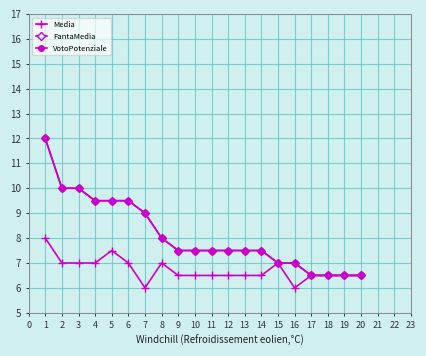

Which series has the largest range (max minus min)?

FantaMedia